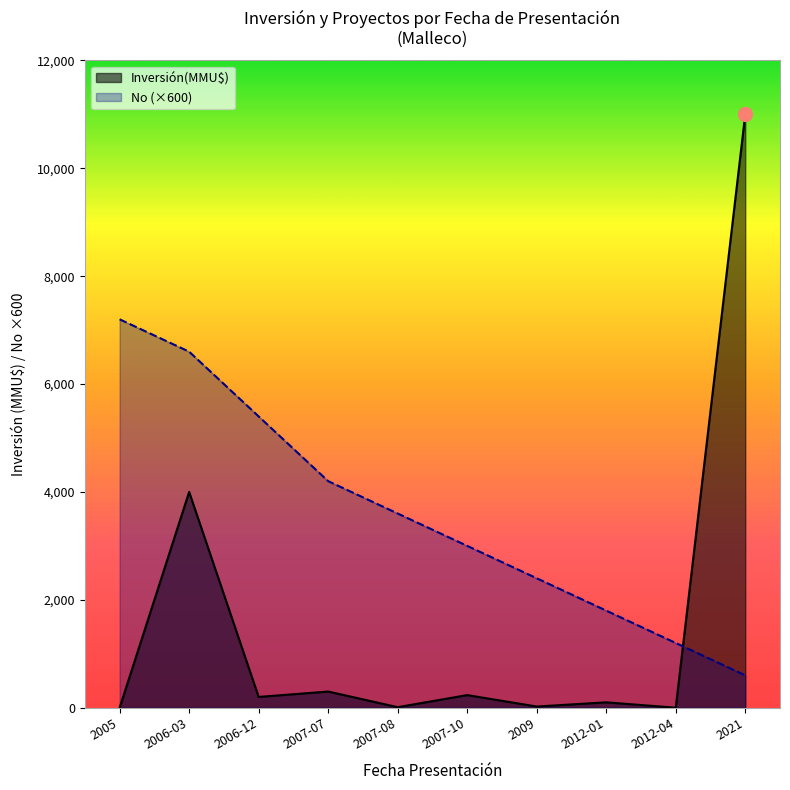

How many lines are shown in the chart?

2